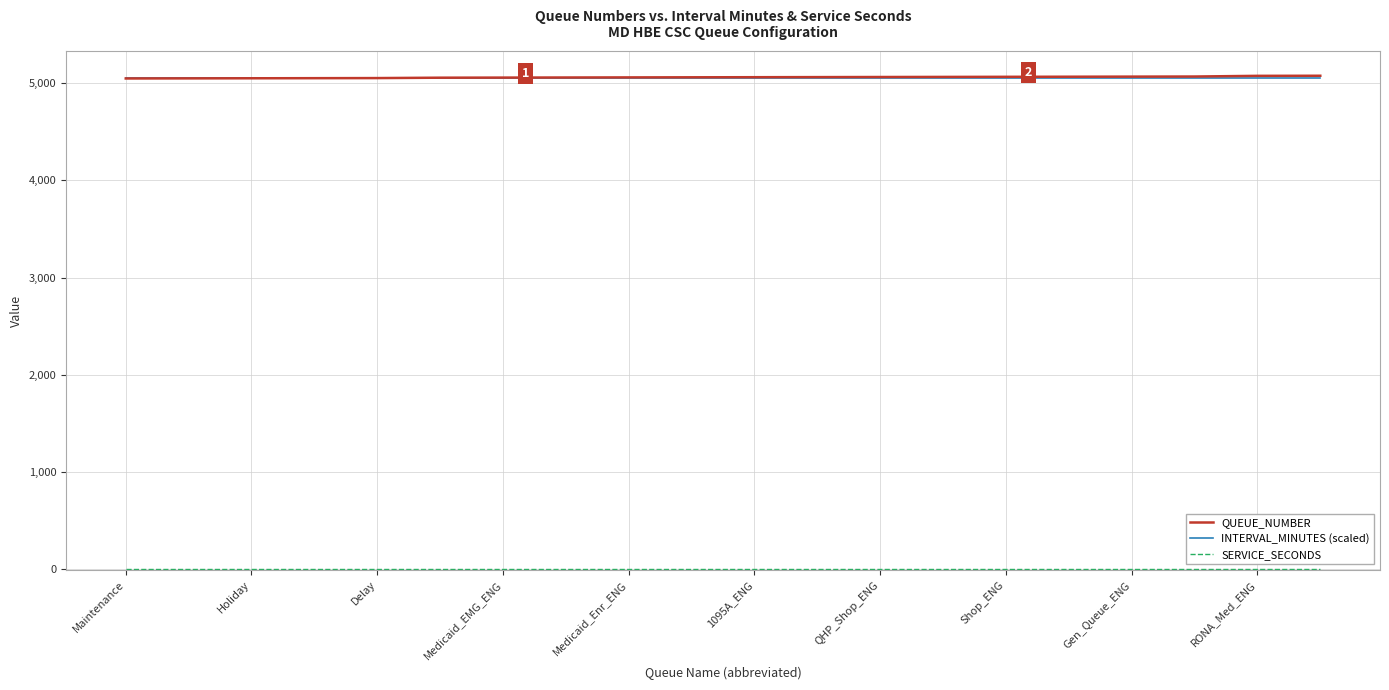

What is the greatest value displayed?

5077